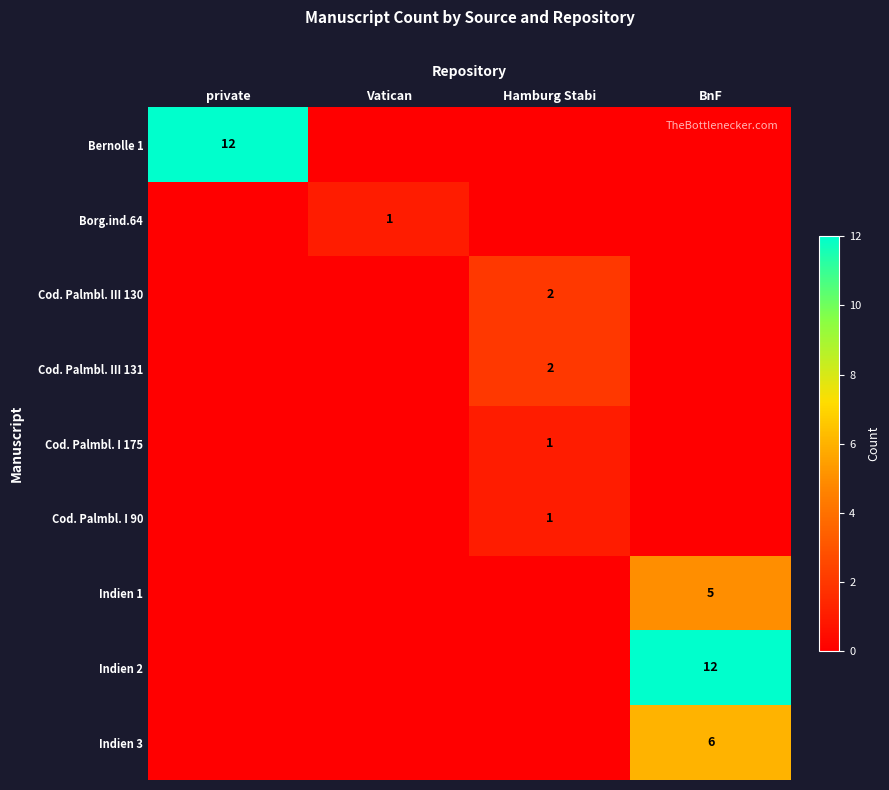

The value of Indien 2 at BnF is 12. True or false?

True